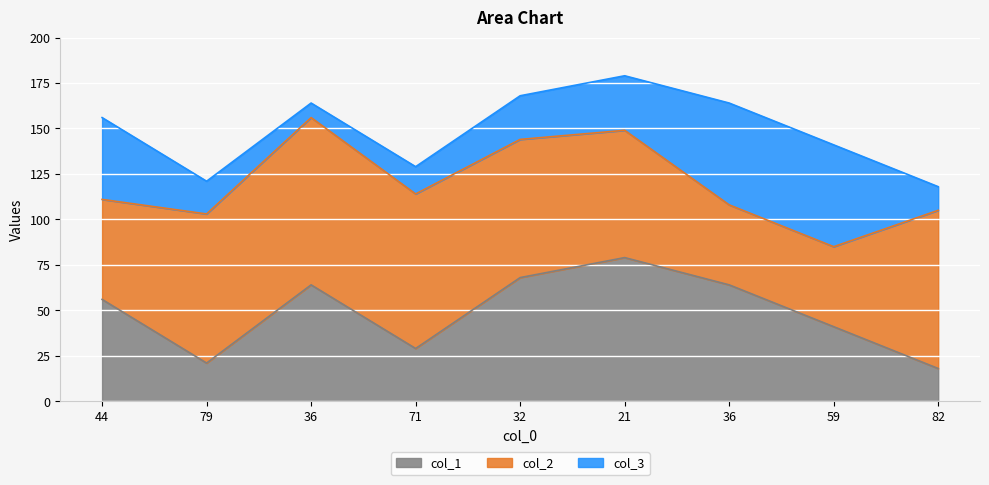

What is the approximate value of col_3 at 21, to the nearest 10?

30